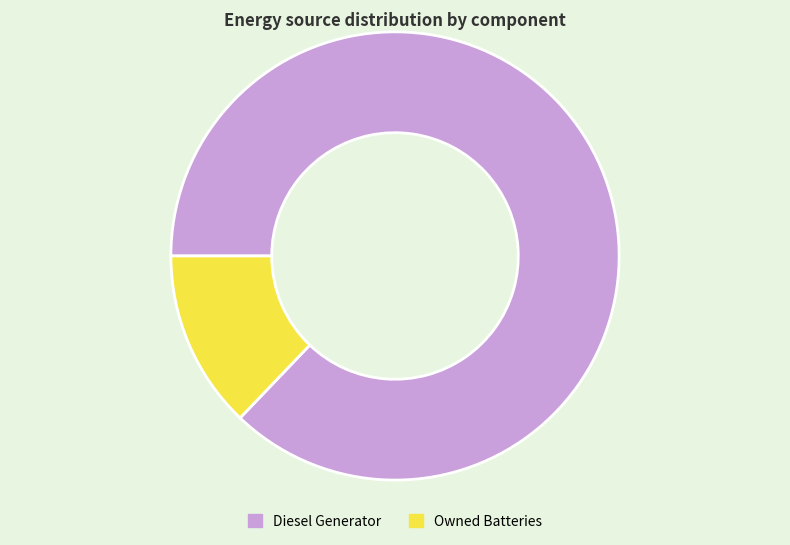

The Diesel Generator slice represents 82% of the pie. True or false?

False